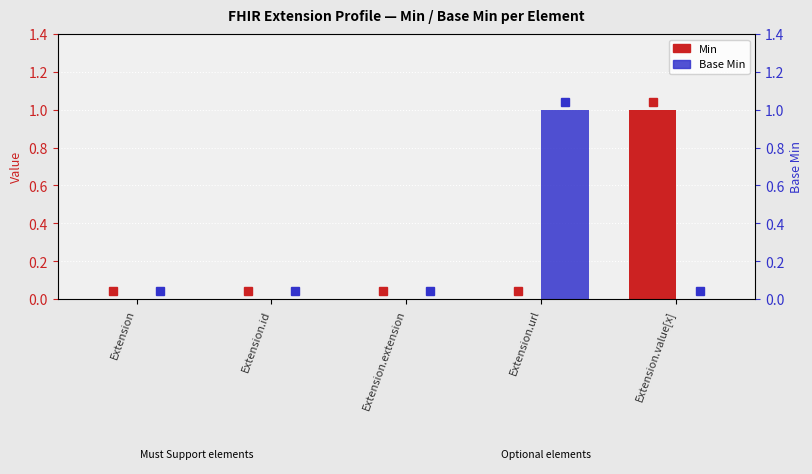

What is the label of the 2nd bar from the right?

Extension.url